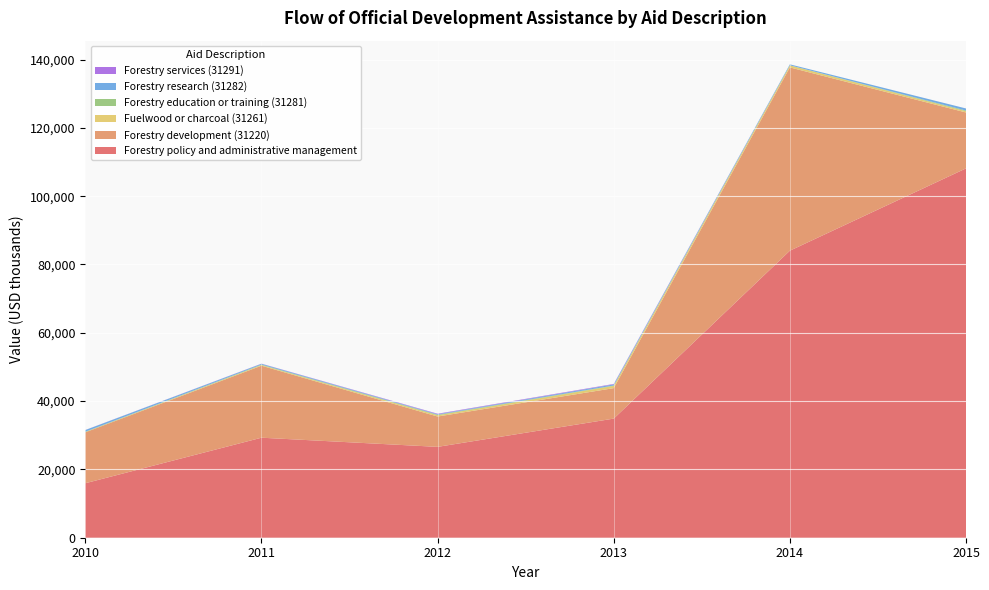

Reading right to left, what are all the values shown in this chart?

Forestry policy and administrative management: 108130.1	84031.8	34872.7	26600.0	29282.3	15952.9
Forestry development (31220): 16366.2	53660.1	8919.0	8881.5	21079.8	14908.8
Fuelwood or charcoal (31261): 361.4	600.6	657.9	372.3	182.1	61.4
Forestry education or training (31281): 207.0	13.0	111.0	153.3	137.4	115.7
Forestry research (31282): 605.7	284.3	320.8	153.8	236.4	488.4
Forestry services (31291): 0.0	0.0	140.1	141.1	46.6	21.9